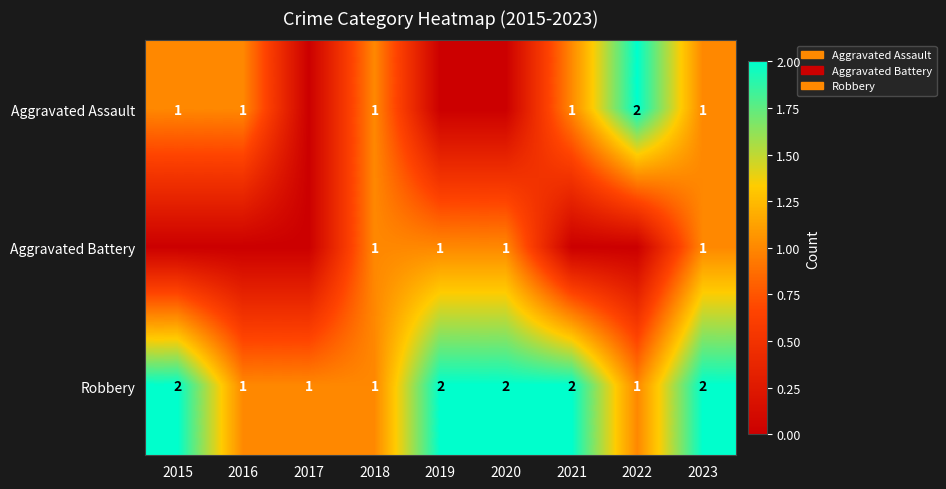

How many series are shown in this chart?

3